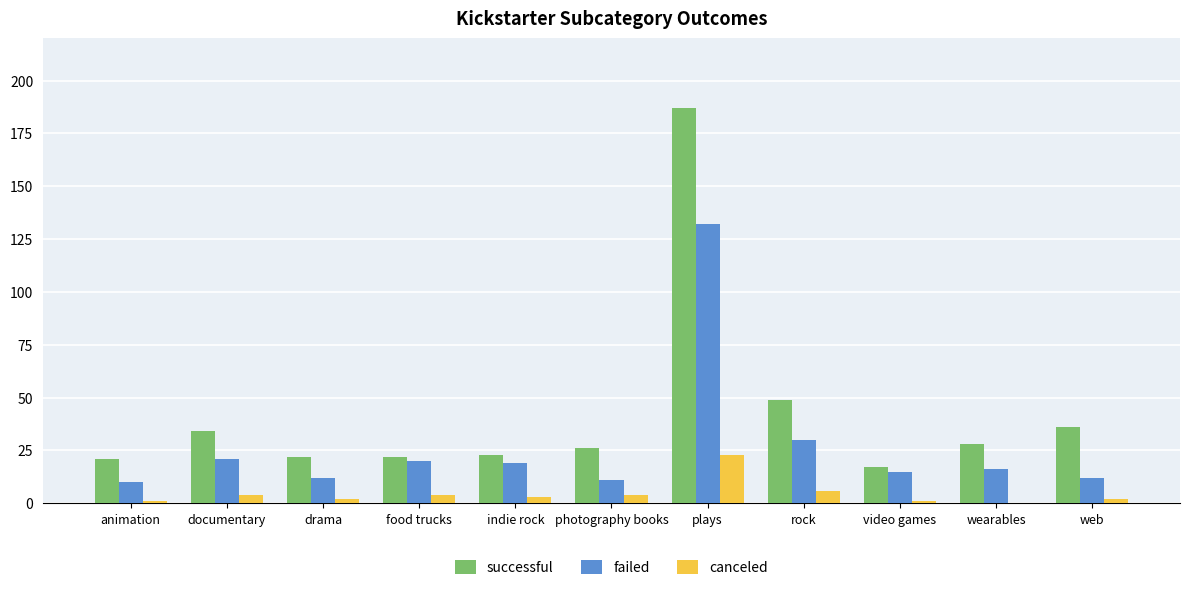

Reading left to right, extract all data points from this chart.

successful: animation=21	documentary=34	drama=22	food trucks=22	indie rock=23	photography books=26	plays=187	rock=49	video games=17	wearables=28	web=36
failed: animation=10	documentary=21	drama=12	food trucks=20	indie rock=19	photography books=11	plays=132	rock=30	video games=15	wearables=16	web=12
canceled: animation=1	documentary=4	drama=2	food trucks=4	indie rock=3	photography books=4	plays=23	rock=6	video games=1	wearables=0	web=2